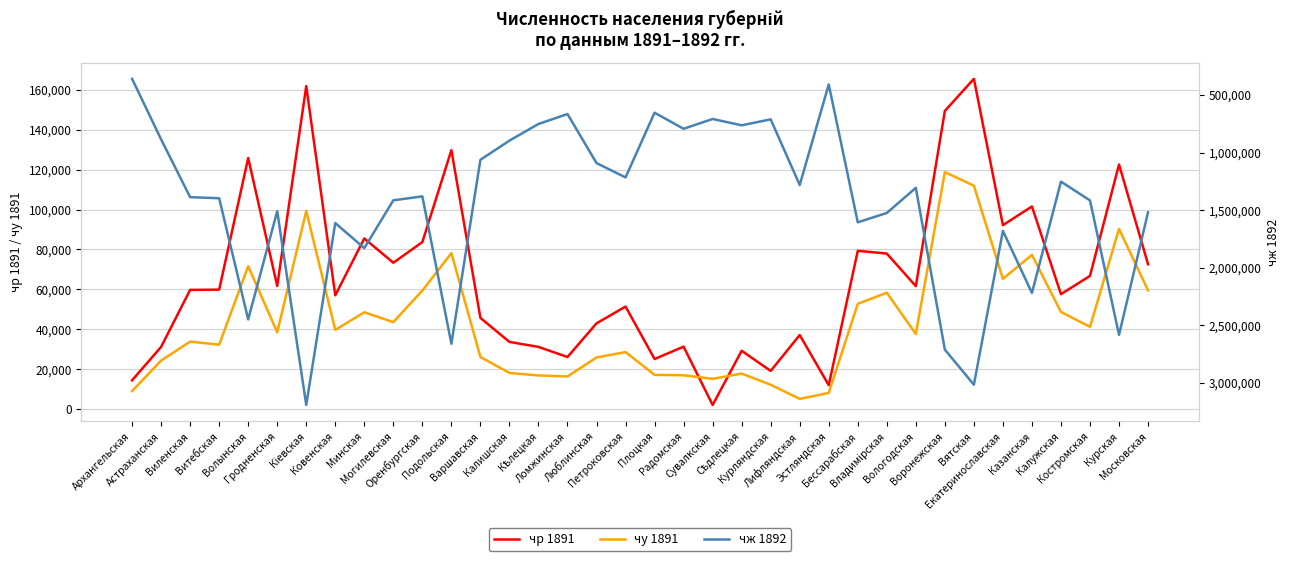

Which has a higher value, Витебская or Вятская?

Вятская